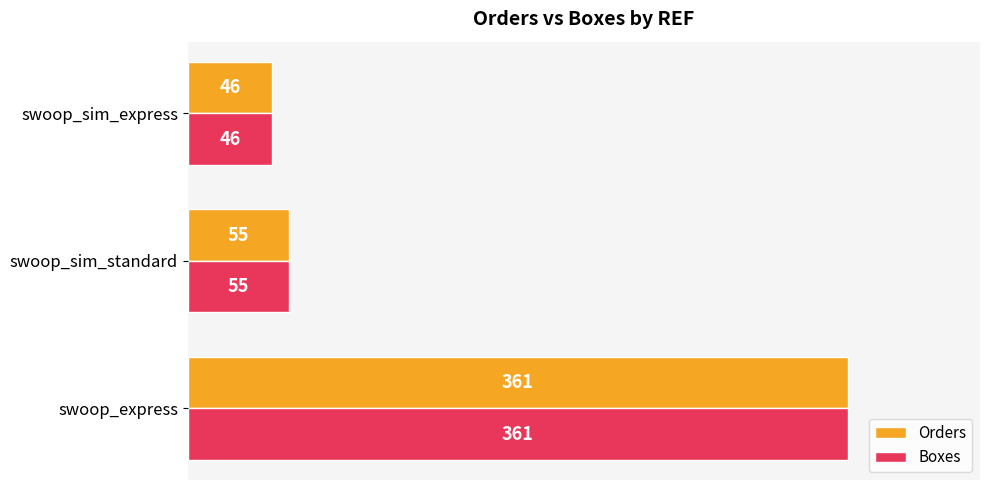

What is the lowest value of the Boxes series?

46